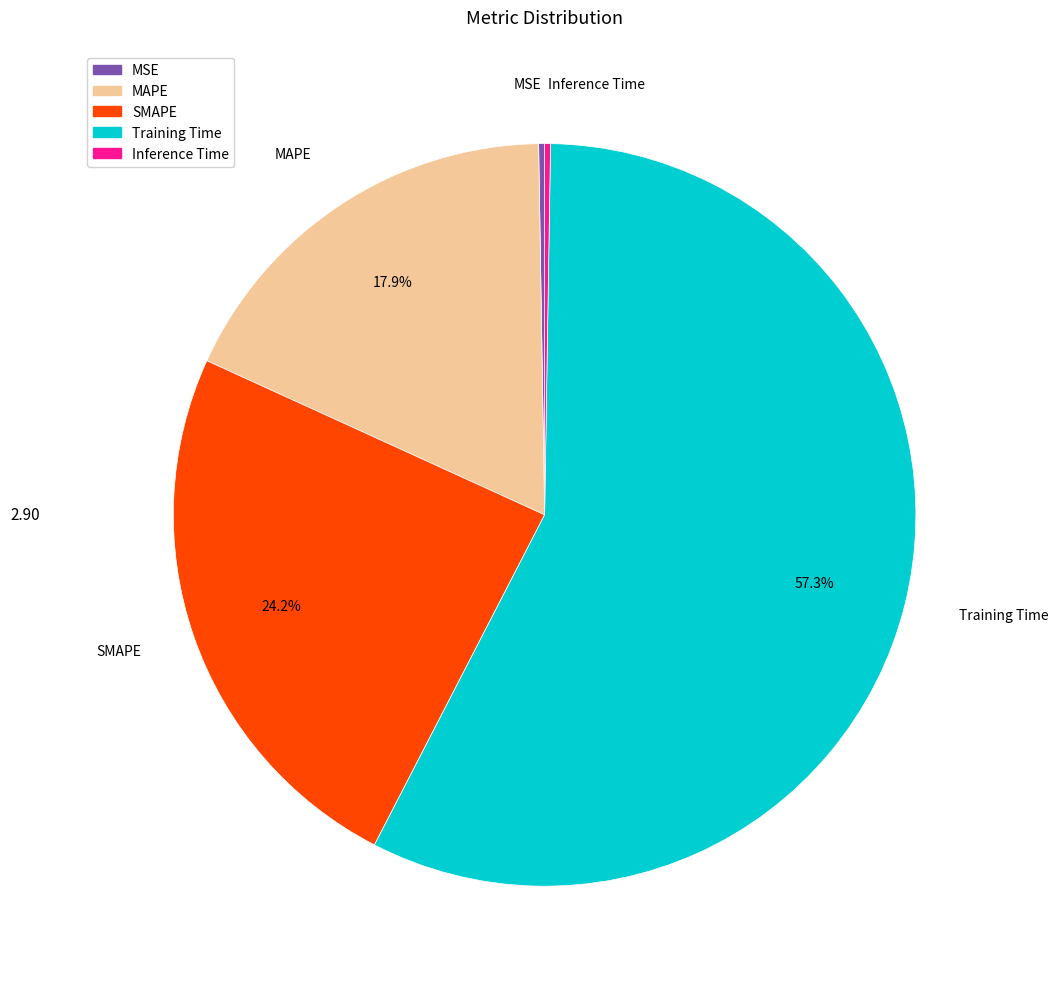

True or false: MAPE accounts for 27% of the total.

False